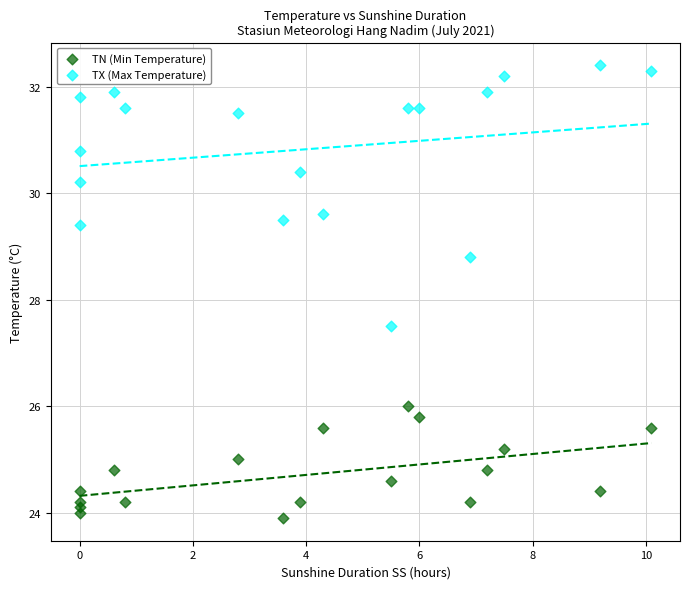

Across all data points, what is the range of Y values (max minus min)?

8.5